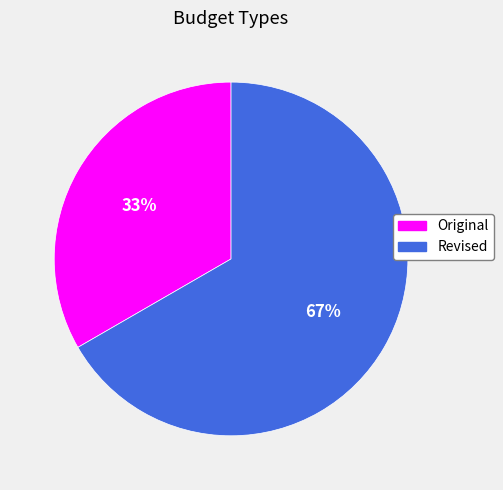

To the nearest percent, what is the average slice percentage?

50%